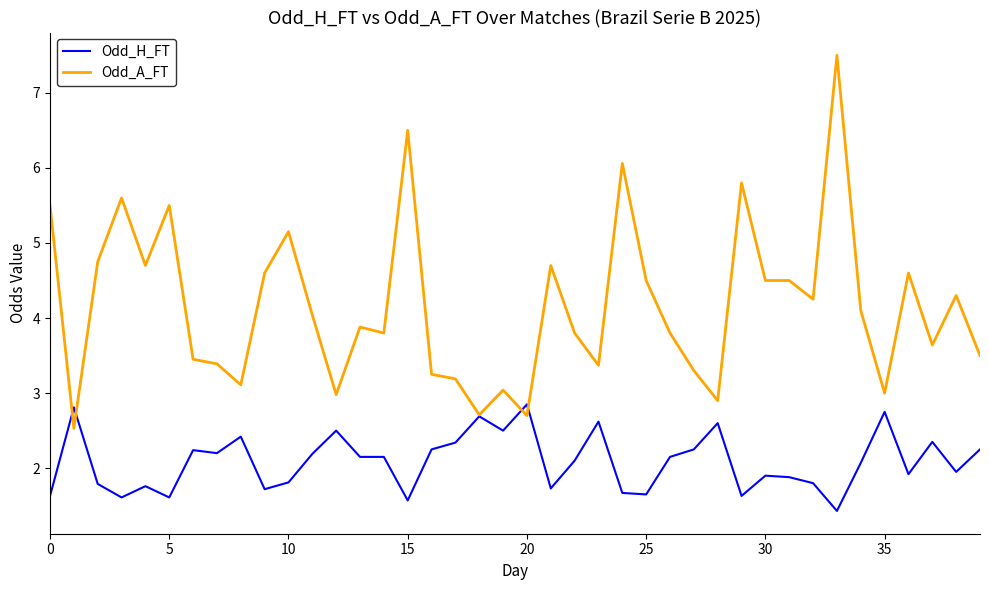

How many distinct data groups are displayed?

2